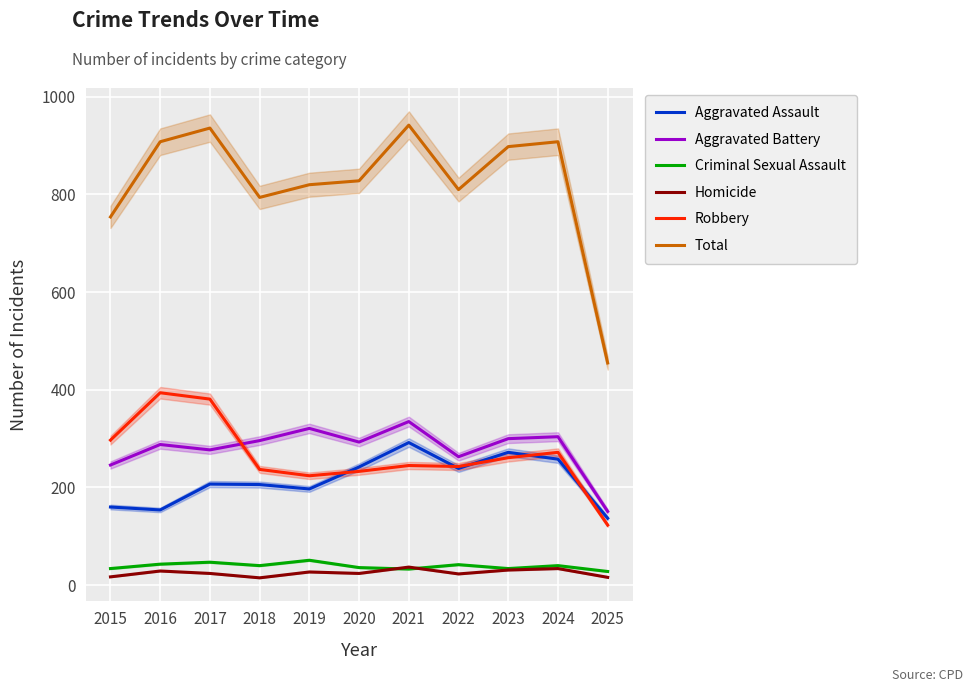

How many categories are shown in the chart?

11